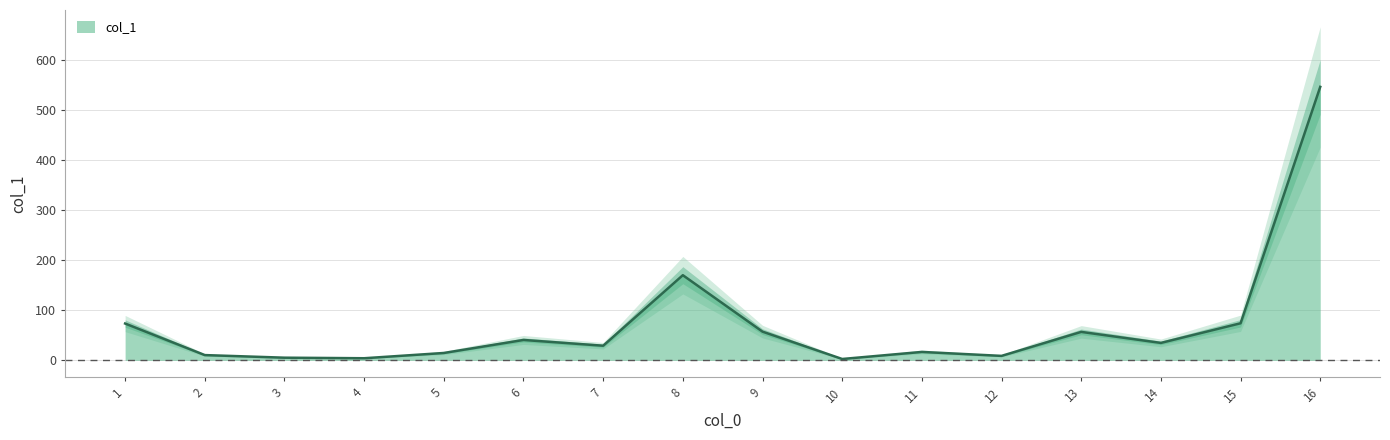

Which has a higher value, 11 or 16?

16